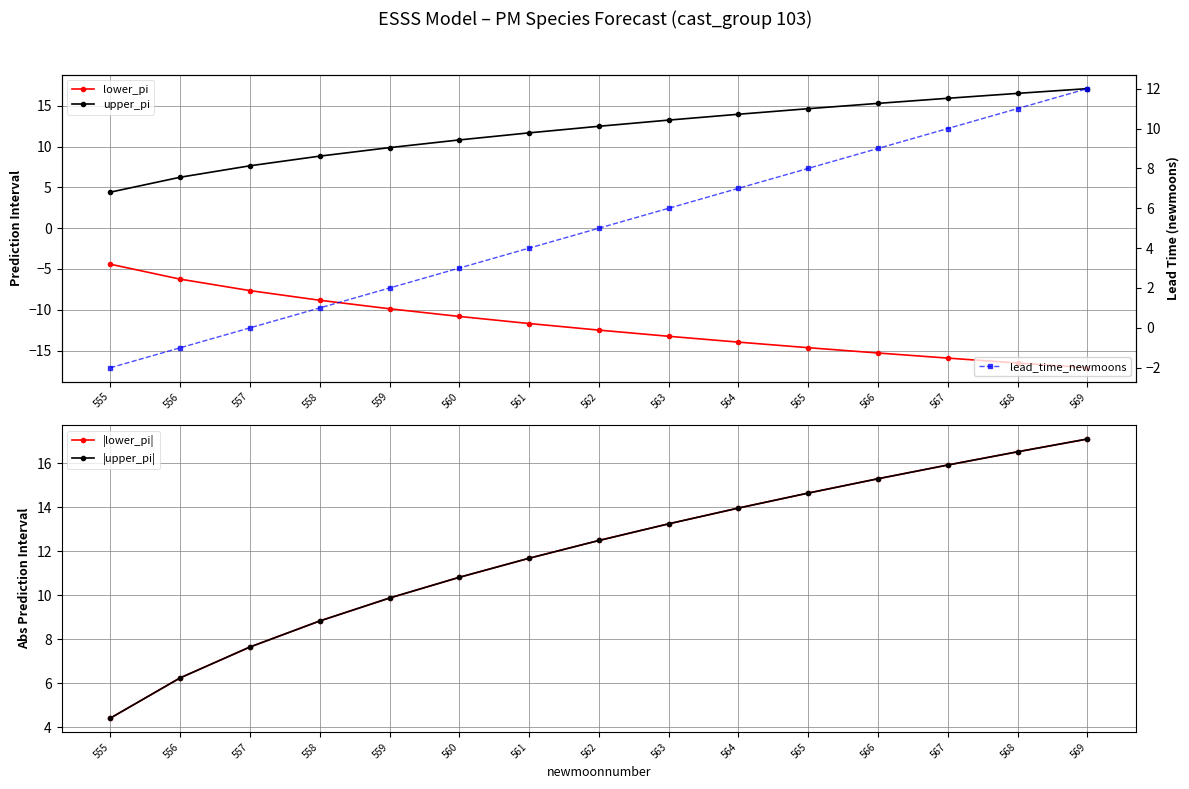

Reading left to right, extract all data points from this chart.

lower_pi: -4.4	-6.2	-7.6	-8.8	-9.9	-10.8	-11.7	-12.5	-13.2	-14.0	-14.6	-15.3	-15.9	-16.5	-17.1
upper_pi: 4.4	6.2	7.6	8.8	9.9	10.8	11.7	12.5	13.2	14.0	14.6	15.3	15.9	16.5	17.1
|lower_pi|: 4.4	6.2	7.6	8.8	9.9	10.8	11.7	12.5	13.2	14.0	14.6	15.3	15.9	16.5	17.1
|upper_pi|: 4.4	6.2	7.6	8.8	9.9	10.8	11.7	12.5	13.2	14.0	14.6	15.3	15.9	16.5	17.1
lead_time_newmoons: -2.0	-1.0	0.0	1.0	2.0	3.0	4.0	5.0	6.0	7.0	8.0	9.0	10.0	11.0	12.0